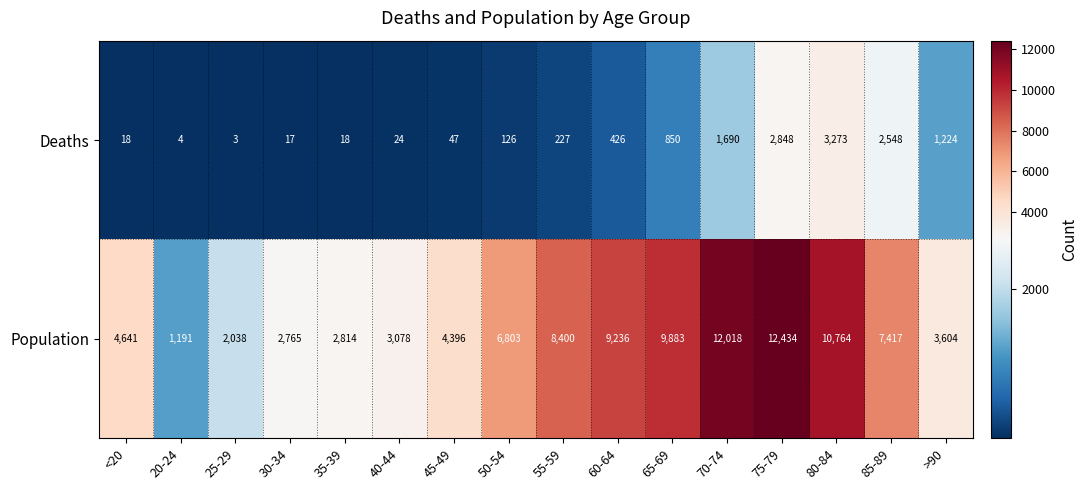

What is the greatest value displayed?

12434